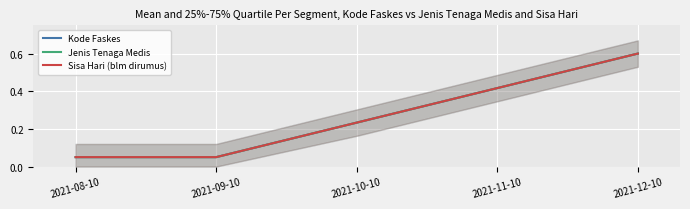

What is the approximate value of Jenis Tenaga Medis at 2021-08-10?

0.1